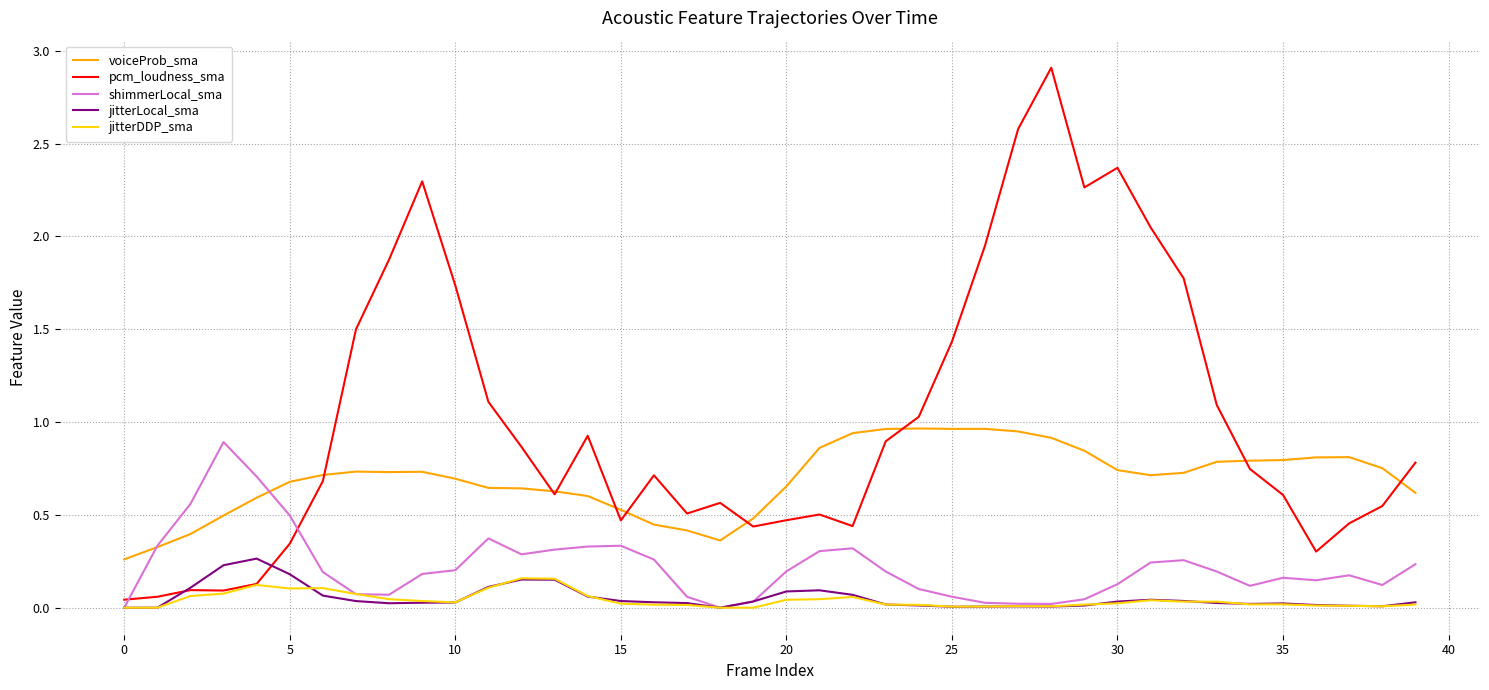

What is the maximum value shown in the chart?

2.9